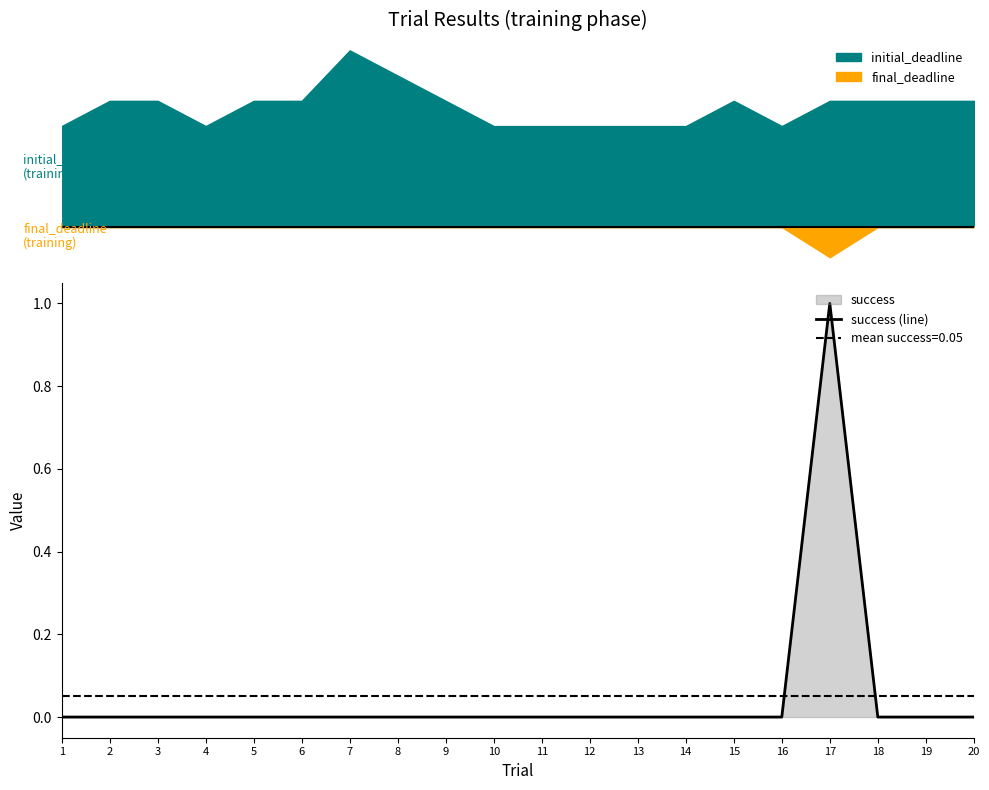

Reading right to left, extract all data points from this chart.

0	0	0	1	0	0	0	0	0	0	0	0	0	0	0	0	0	0	0	0